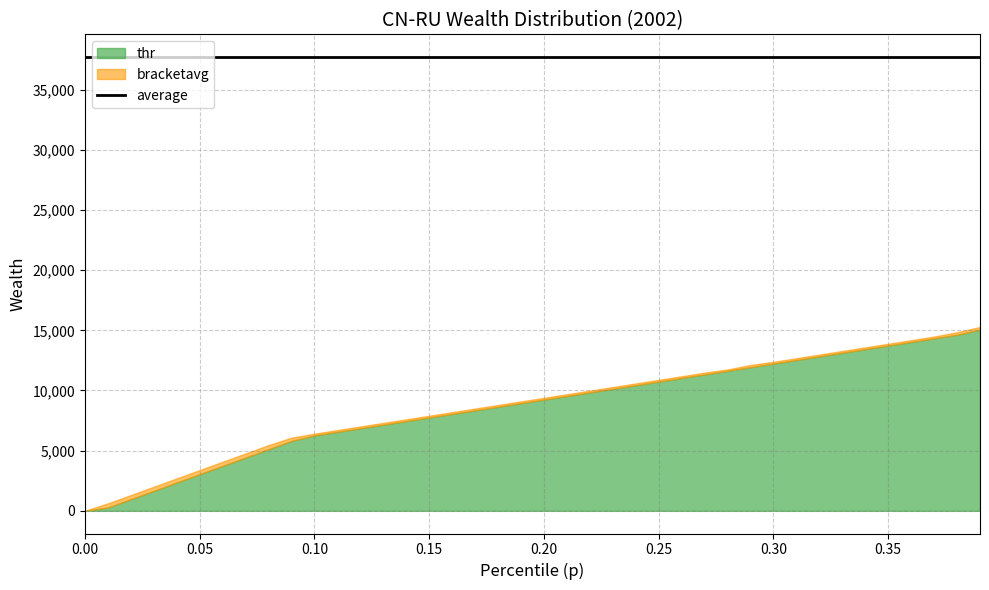

What is the value of the bracketavg point at the 6th from the left?

3383.5